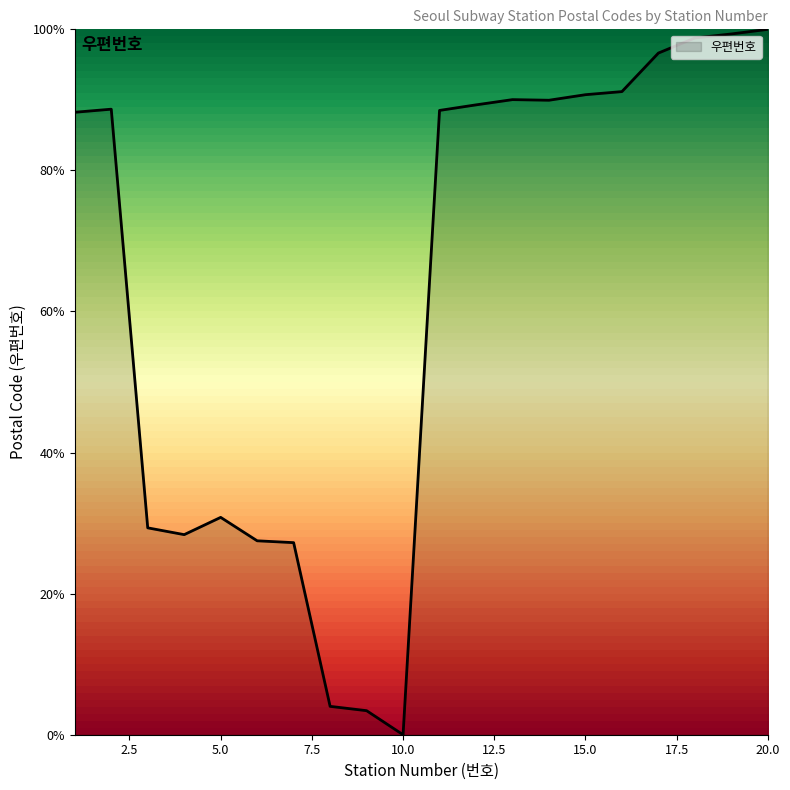

What is the greatest value displayed?

100.0